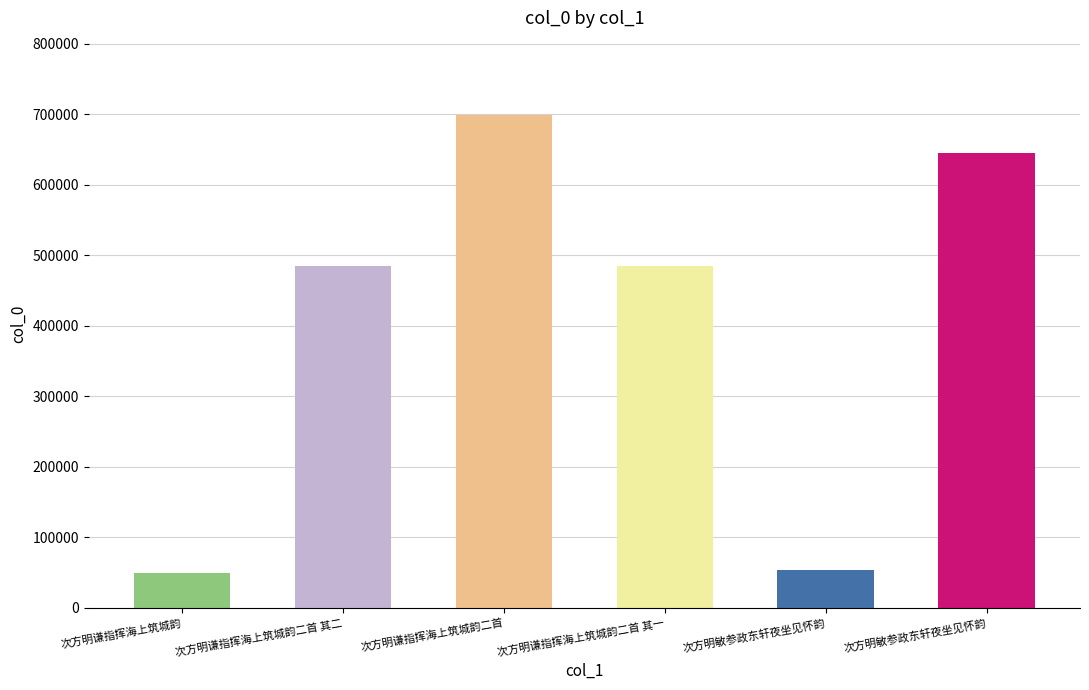

Which label corresponds to the largest value in the chart?

次方明谦指挥海上筑城韵二首